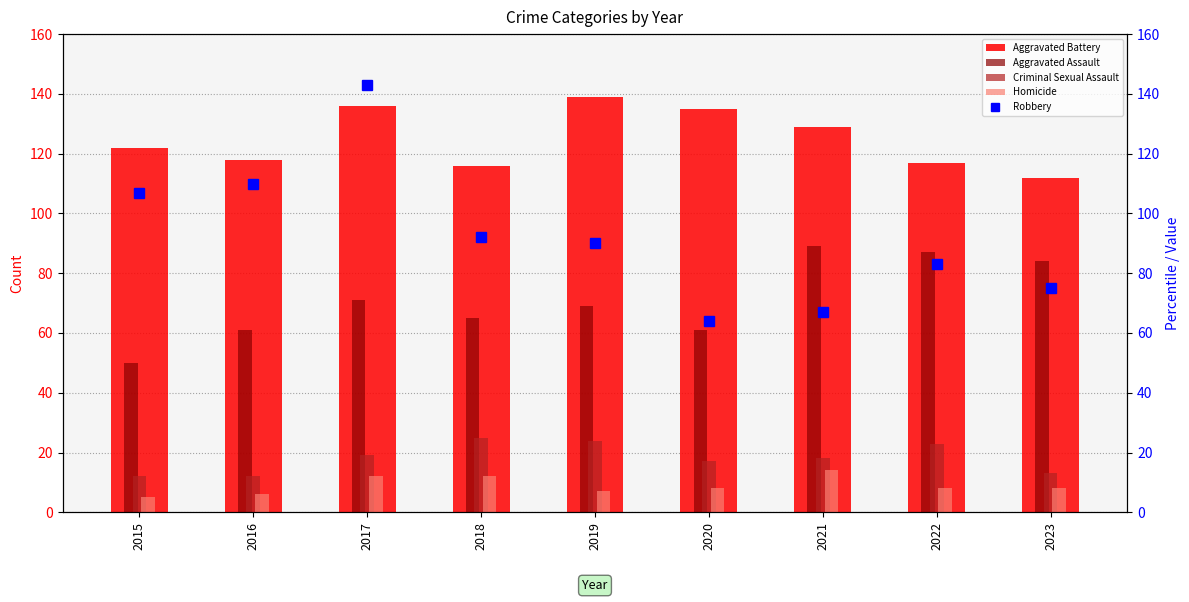

At which label does Aggravated Assault first exceed 69?

2017